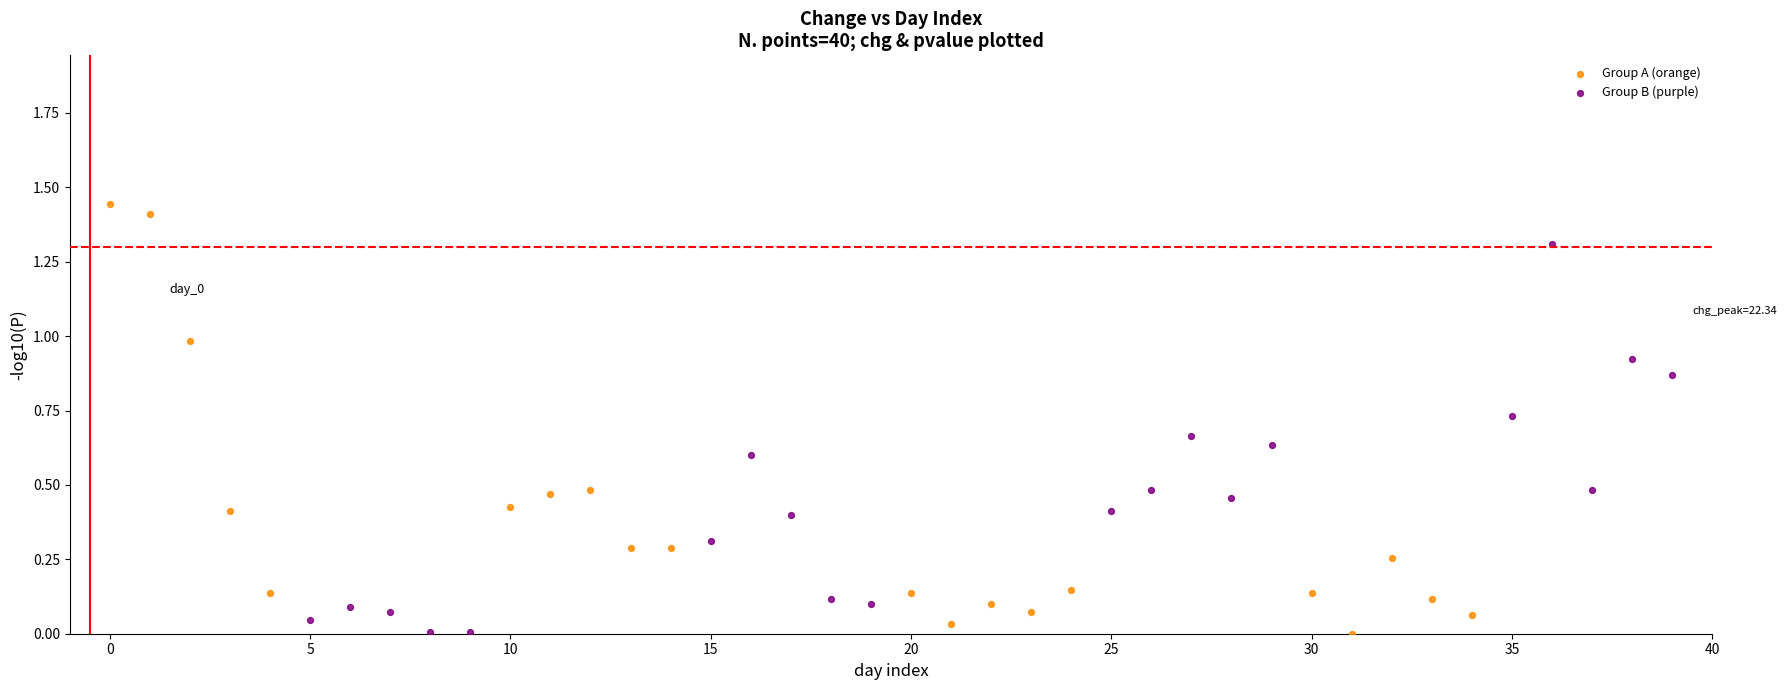

What are all the series names shown in the legend?

Group A (orange), Group B (purple)